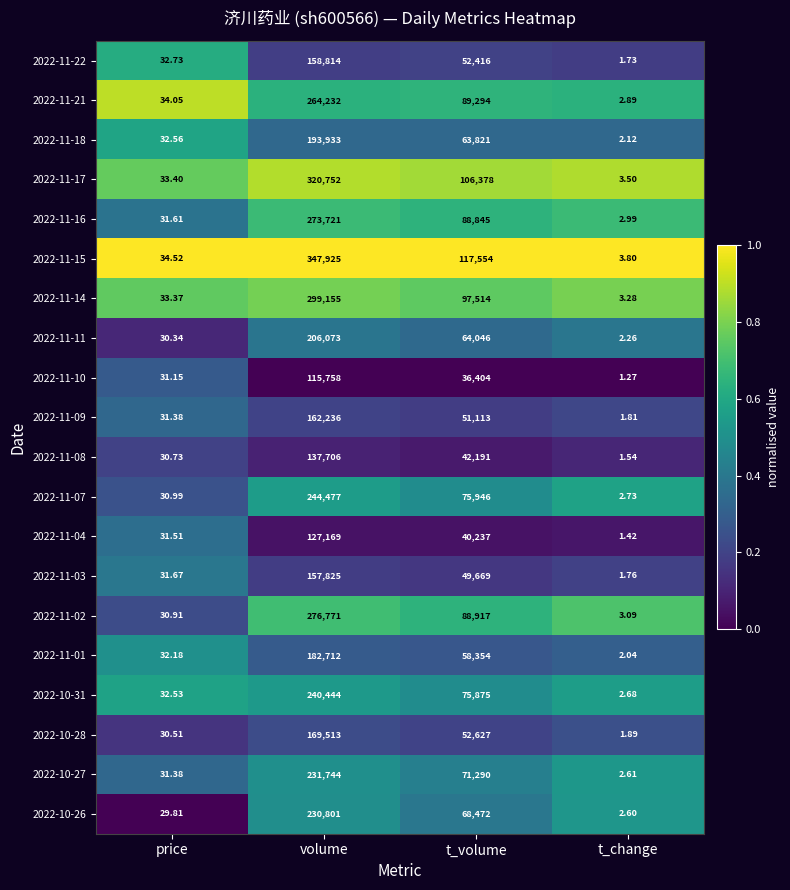

Is the value of 2022-11-14 at t_volume greater than the value of 2022-10-27 at volume?

No